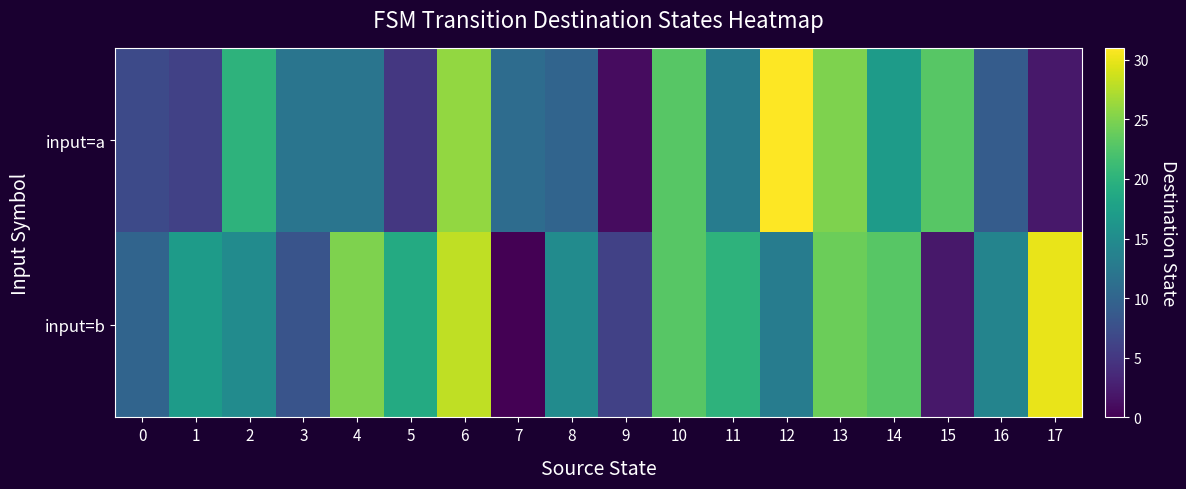

Rank the series by their maximum value, from lowest to highest.

input=b, input=a